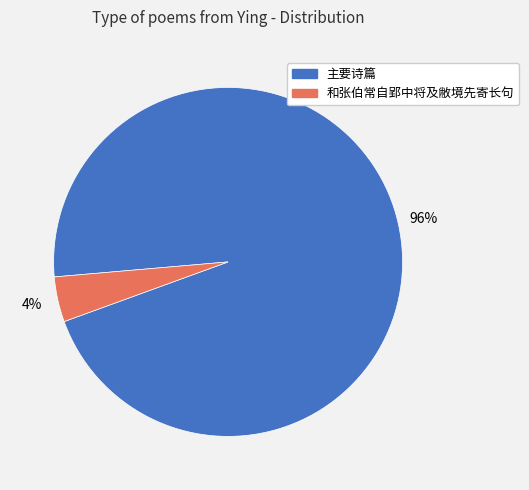

To the nearest percent, what is the average slice percentage?

50%